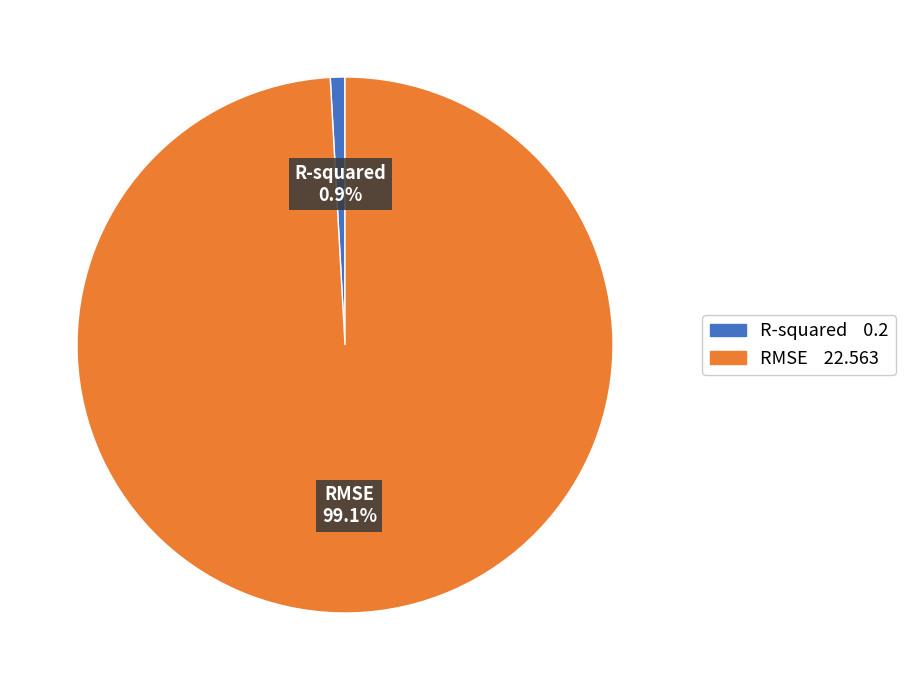

Is there any slice that represents more than half of the pie?

Yes